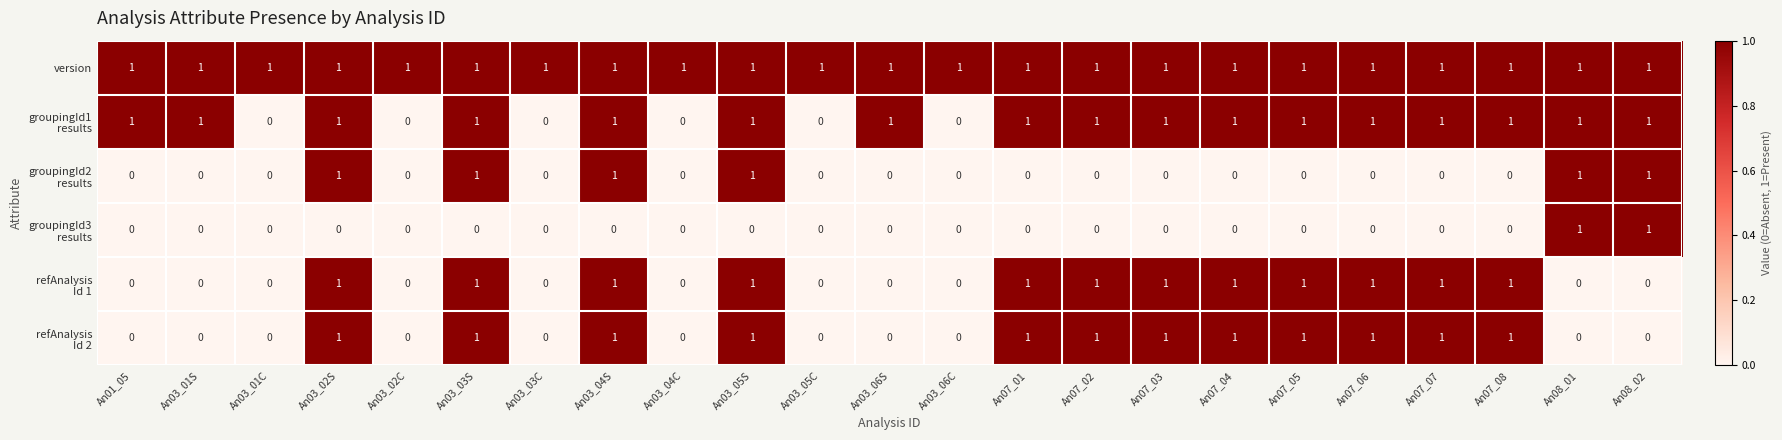

True or false: version has a value of 2 at An03_05C.

False